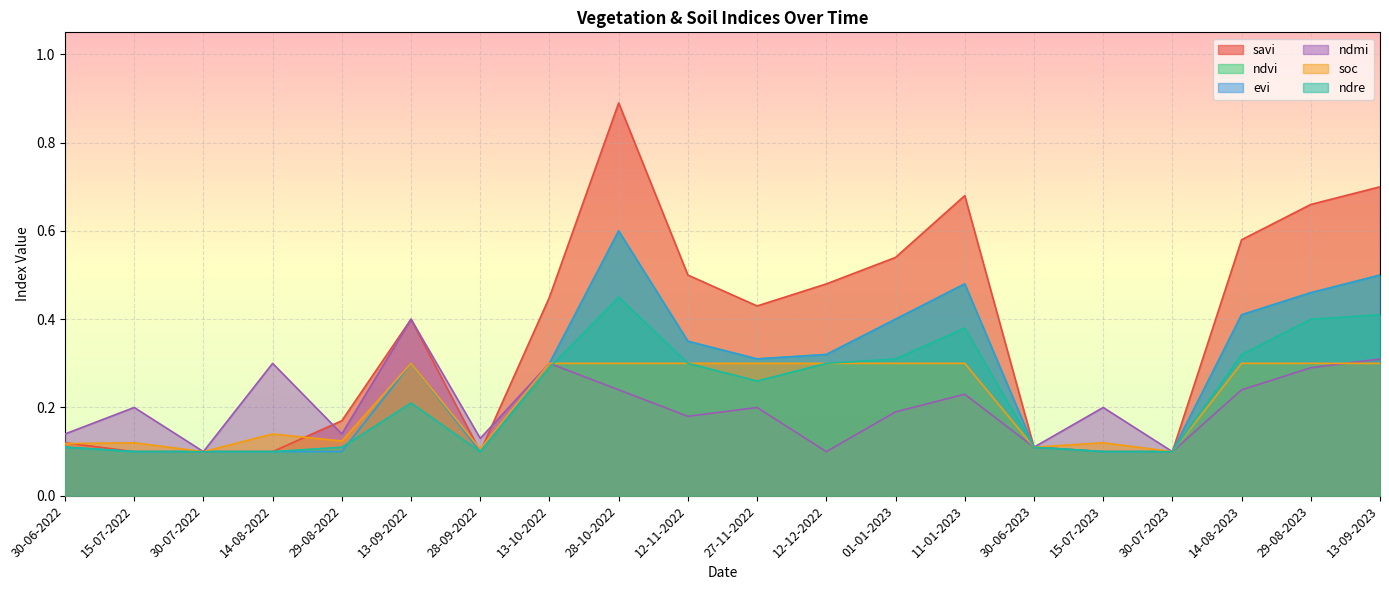

What are all the series names shown in the legend?

savi, ndvi, evi, ndmi, soc, ndre